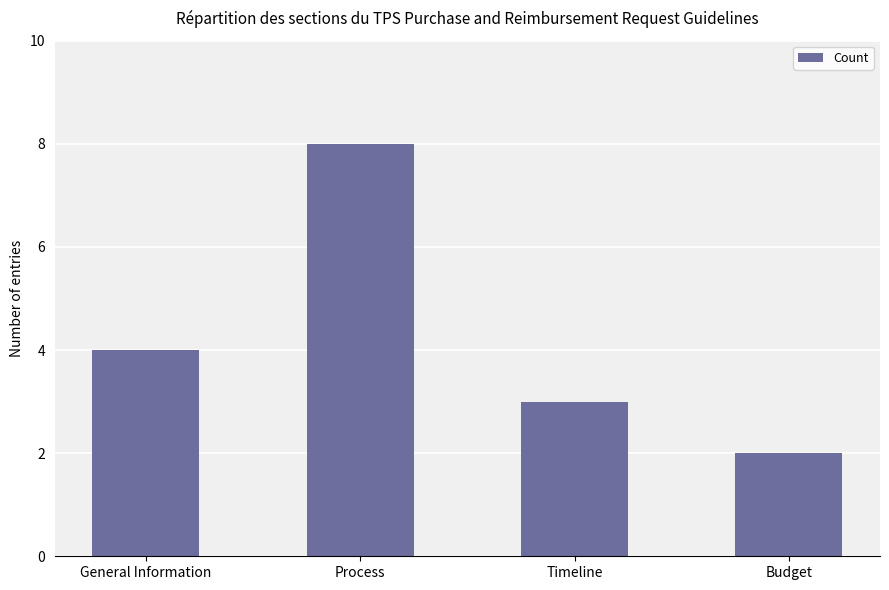

Rank the categories by value from lowest to highest.

Budget, Timeline, General Information, Process